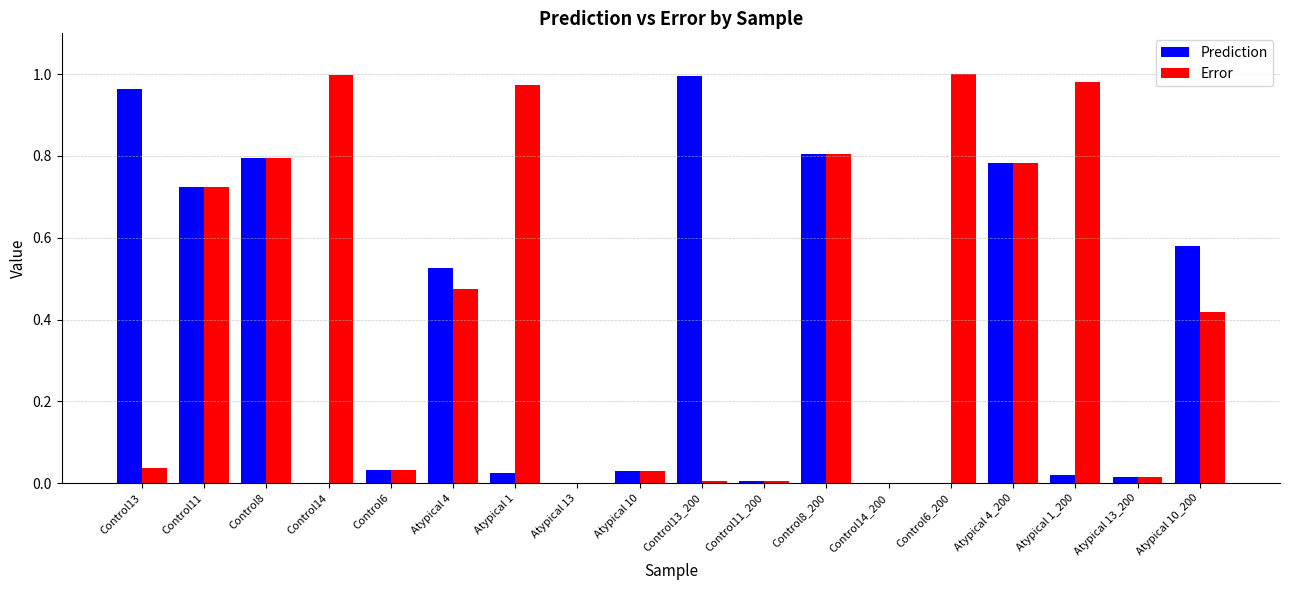

Which series has the largest range (max minus min)?

Error